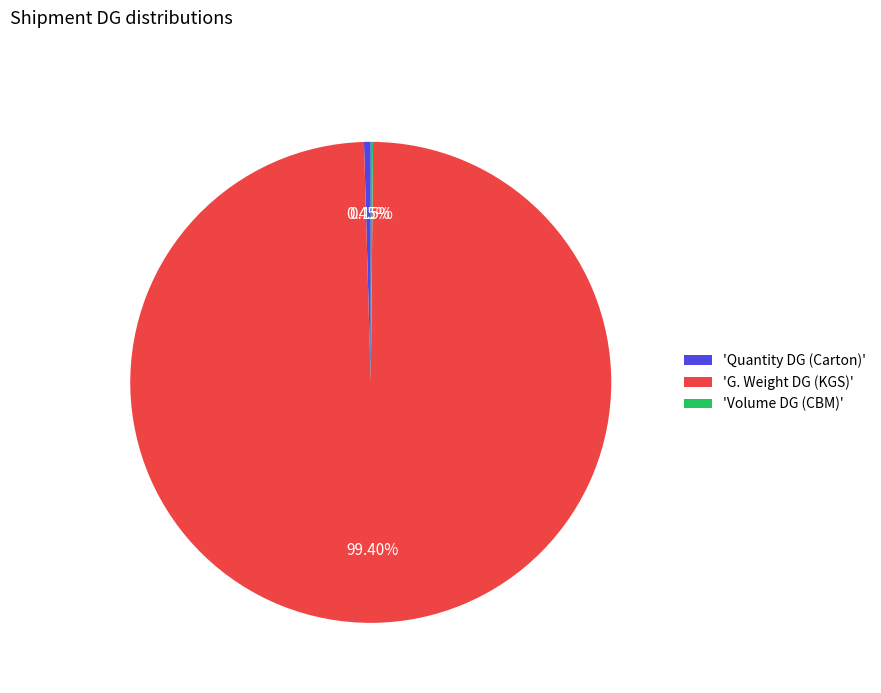

Which category has the biggest portion of the pie?

'G. Weight DG (KGS)'